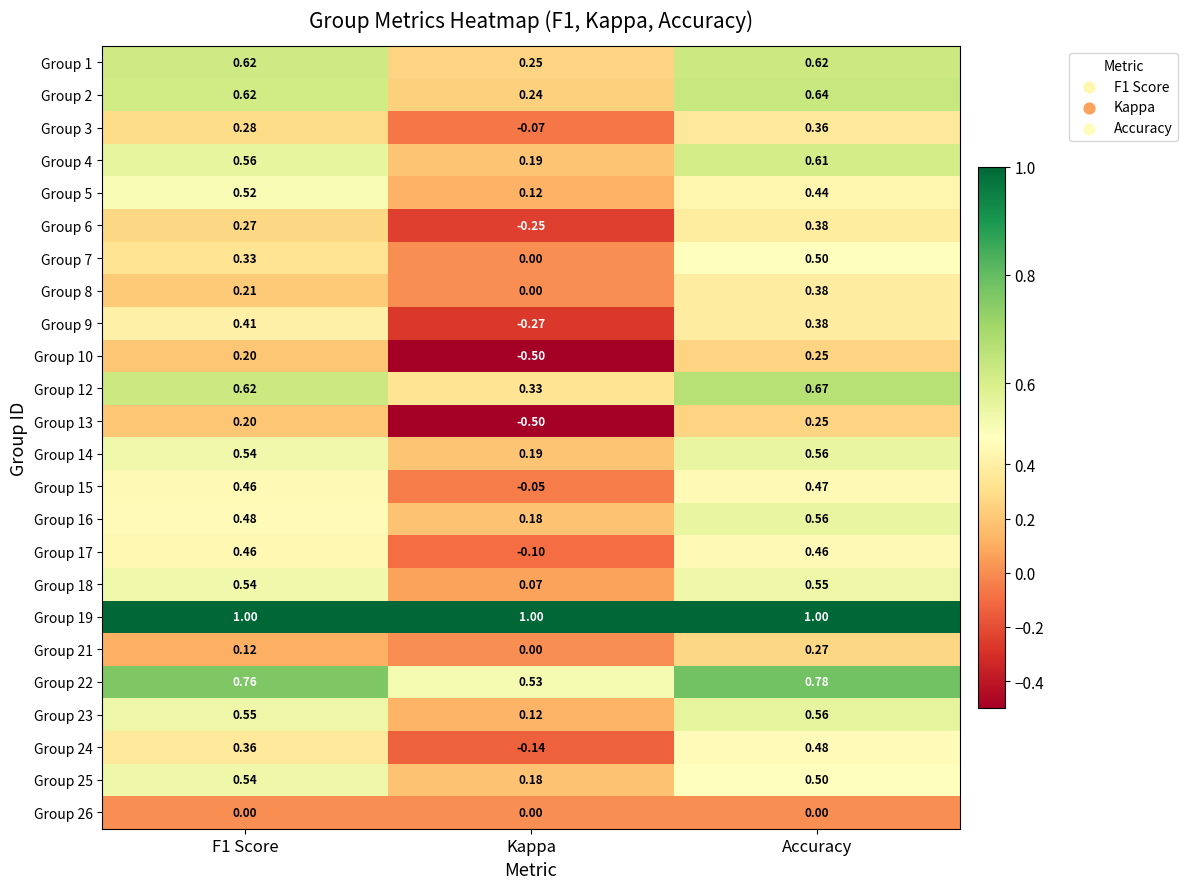

Which category has the highest value in the Group 10 series?

Accuracy